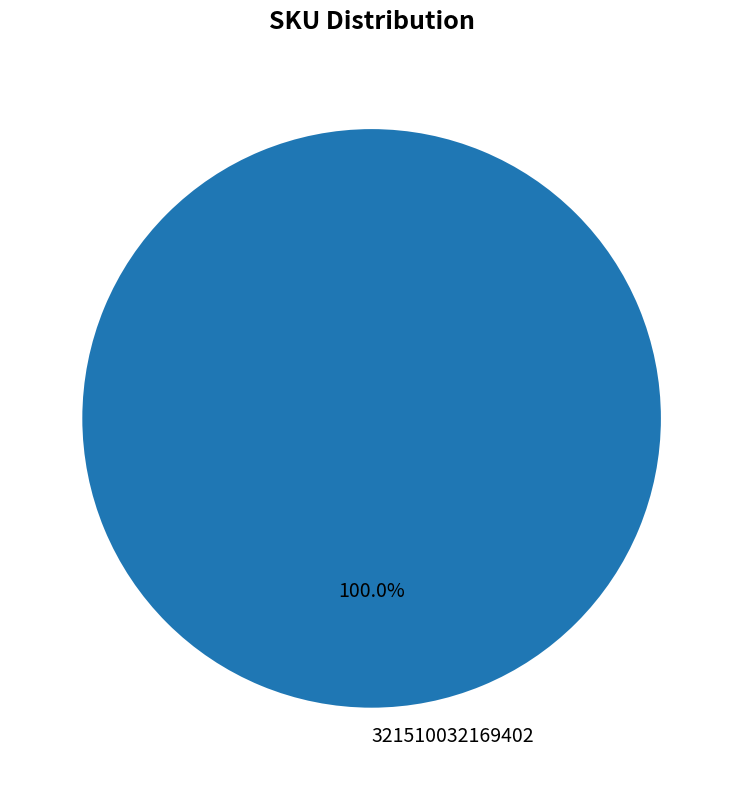

Rank the categories by value from lowest to highest.

321510032169402